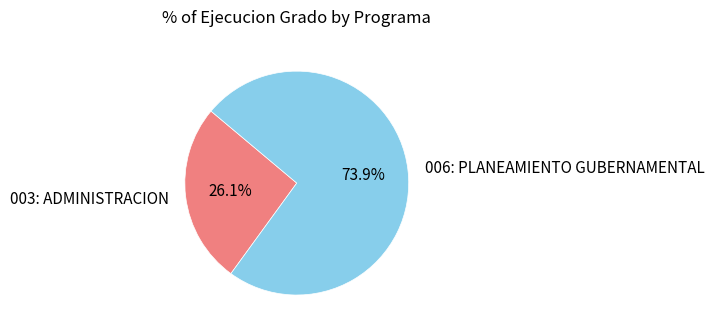

To the nearest percent, what is the difference between the largest and smallest slice percentages?

48%